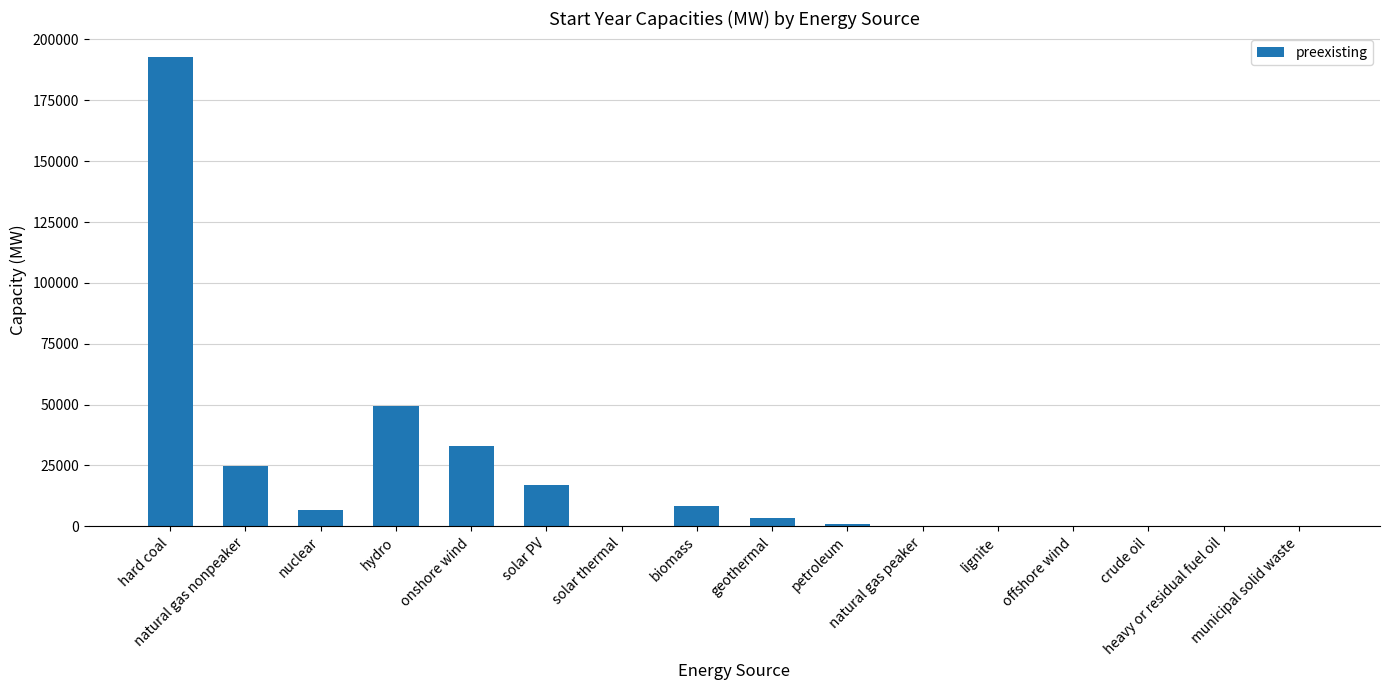

Between hard coal and offshore wind, which is larger?

hard coal